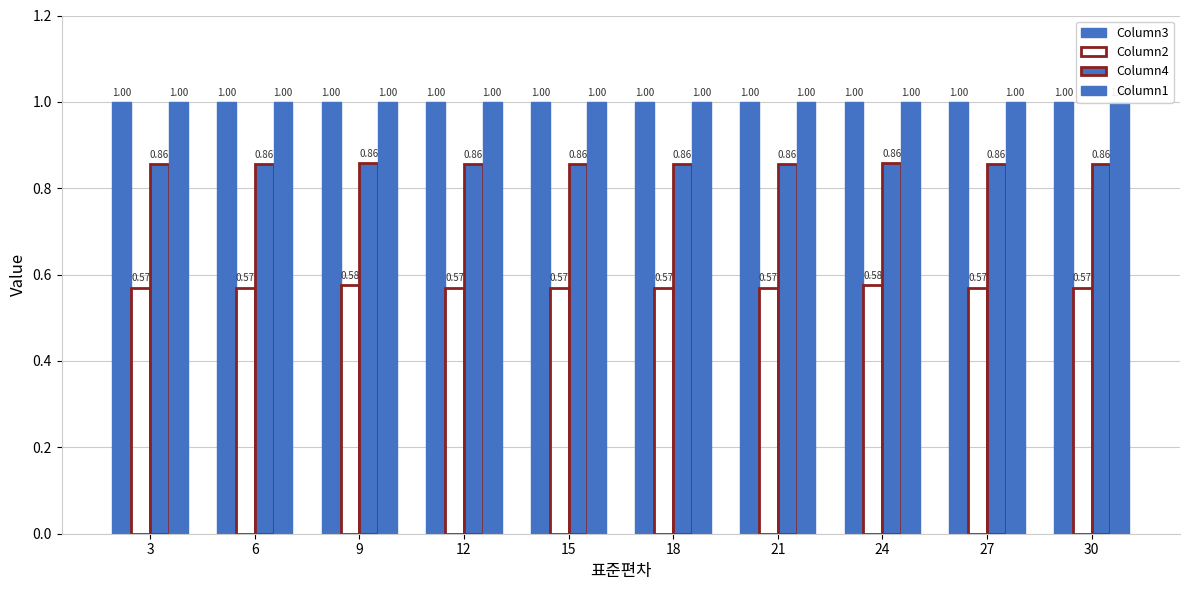

Are the bars grouped side by side (vs. stacked)?

Yes